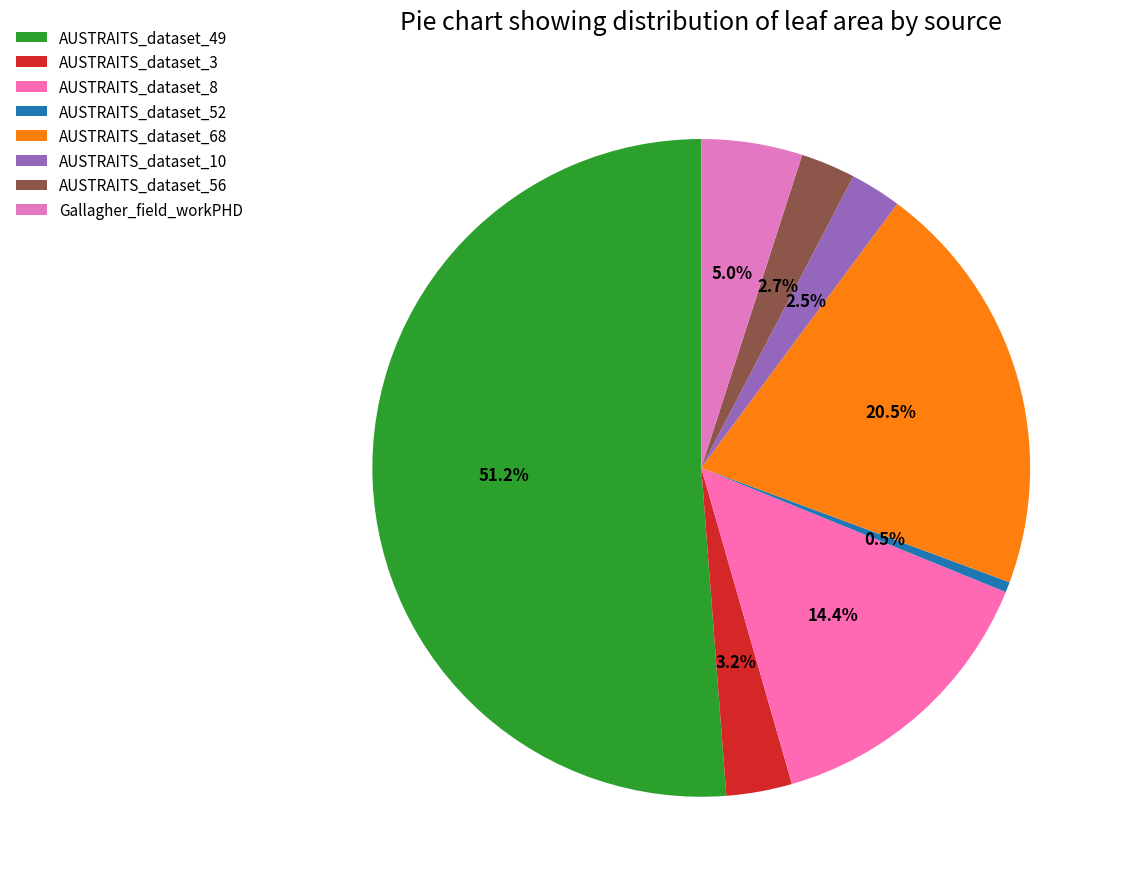

How many segments does this pie chart have?

8